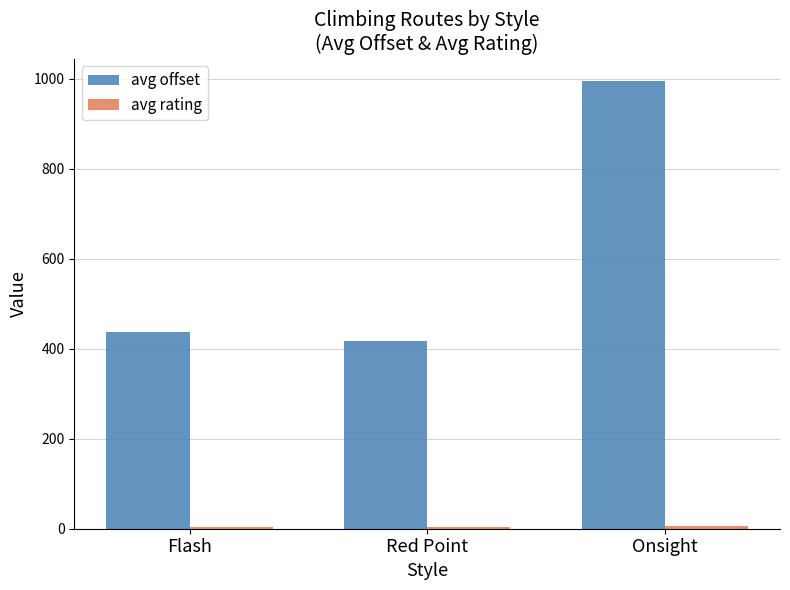

True or false: avg offset has a value of 1525.7 at Onsight.

False